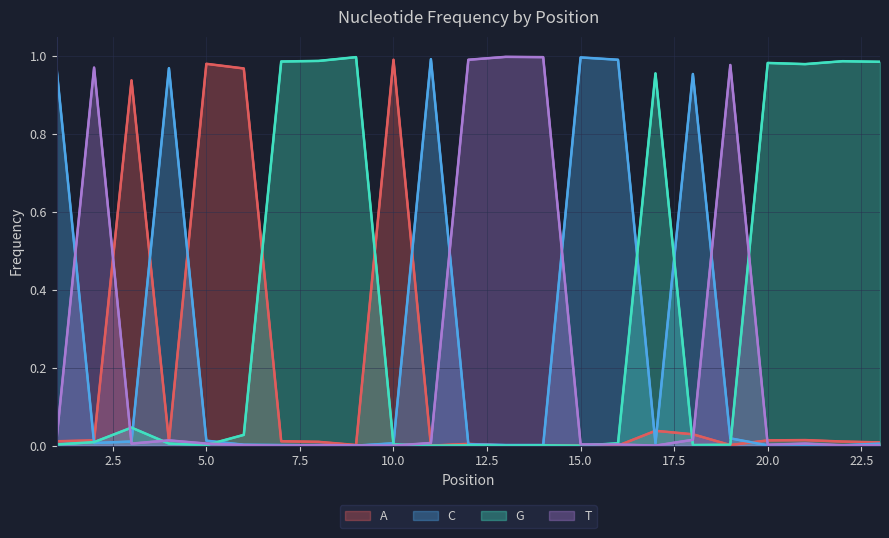

List the series in order of their peak value, lowest first.

A, C, G, T